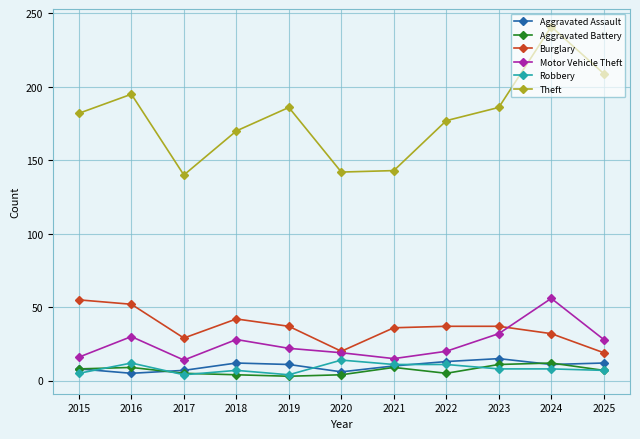

How many lines are shown in the chart?

6